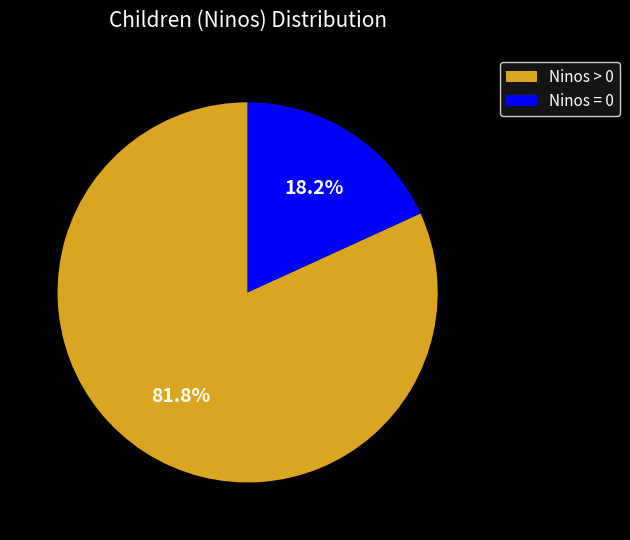

To the nearest percent, what is the average slice percentage?

50%